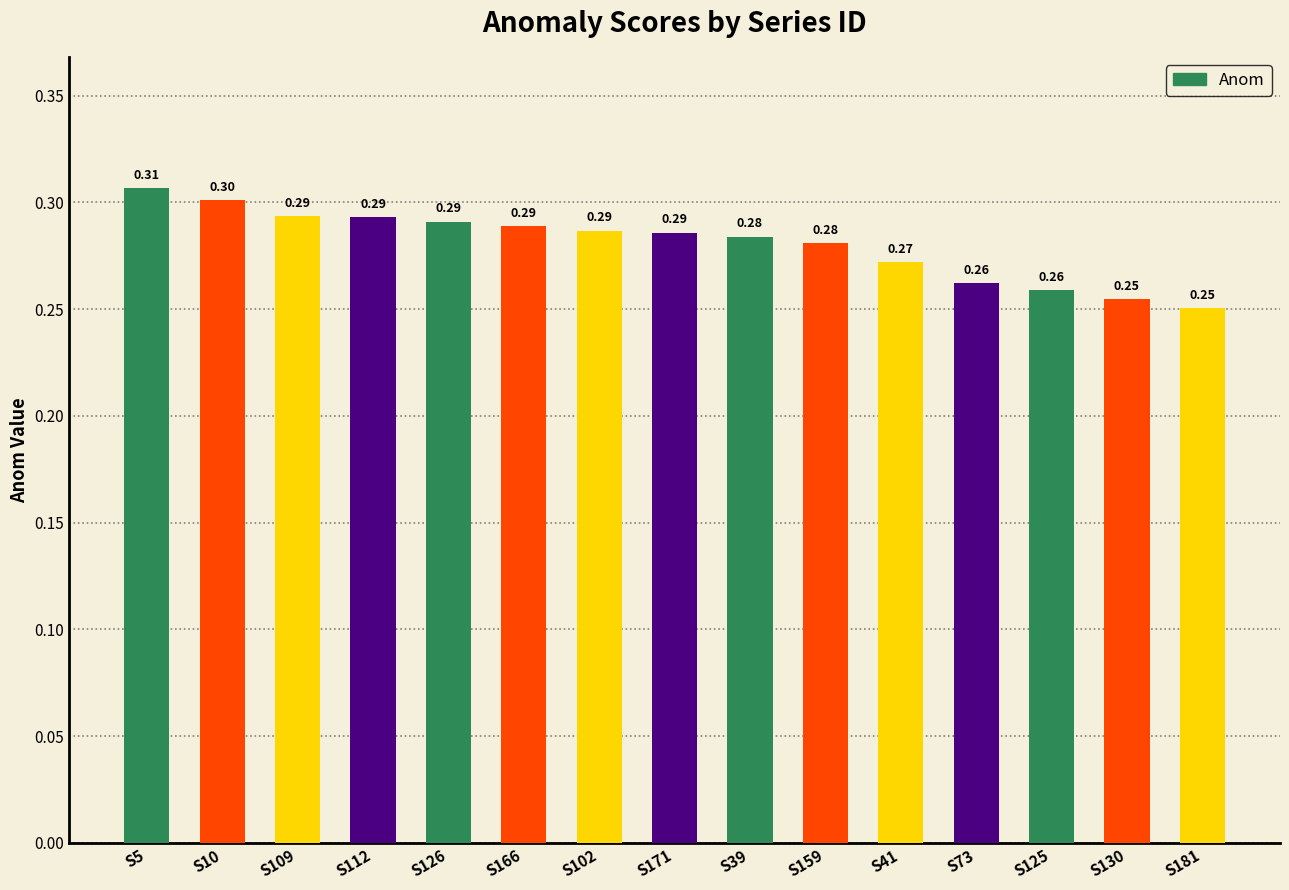

What is the value of the 13th bar from the left?

0.3